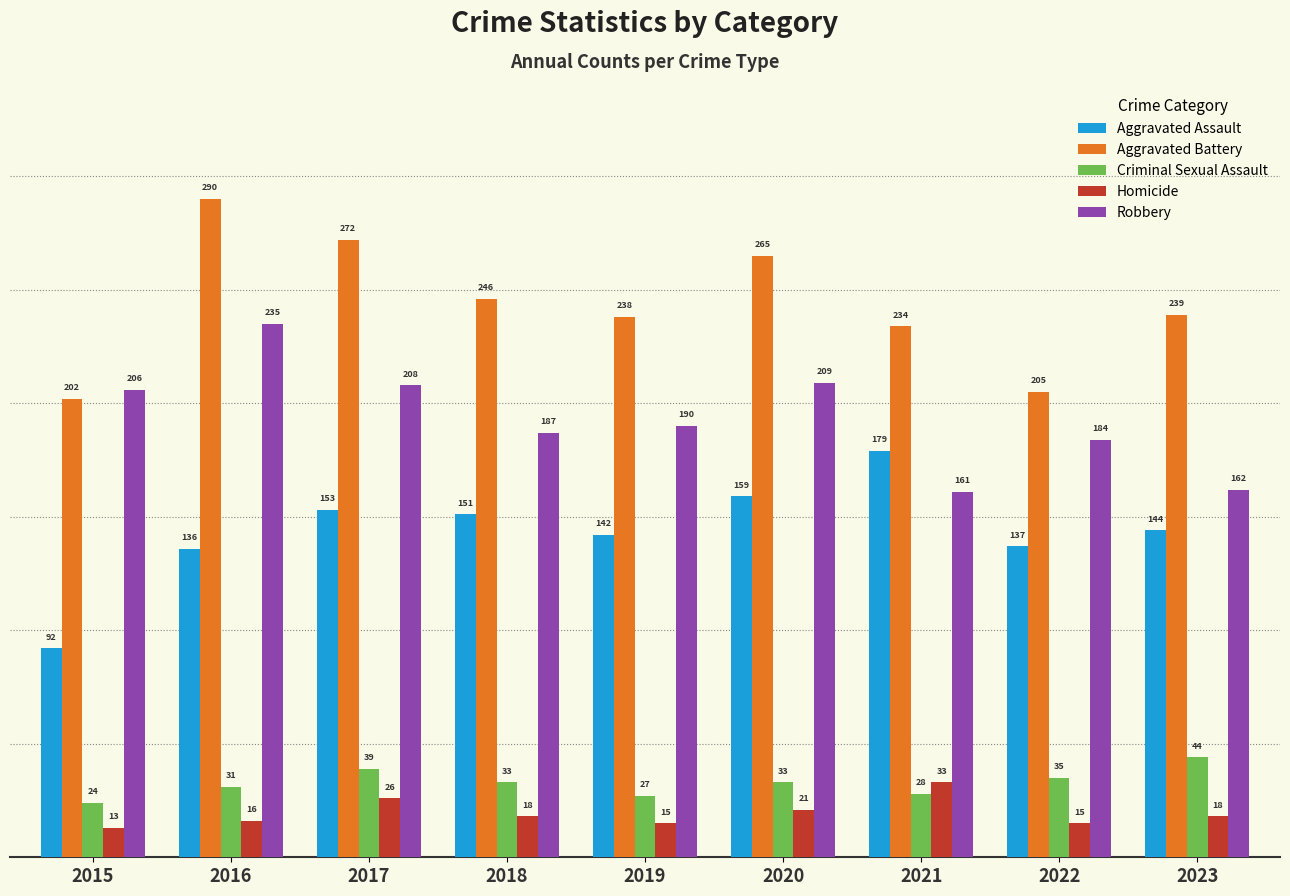

Reading left to right, transcribe all the data shown in this chart.

Aggravated Assault: 2015=92	2016=136	2017=153	2018=151	2019=142	2020=159	2021=179	2022=137	2023=144
Aggravated Battery: 2015=202	2016=290	2017=272	2018=246	2019=238	2020=265	2021=234	2022=205	2023=239
Criminal Sexual Assault: 2015=24	2016=31	2017=39	2018=33	2019=27	2020=33	2021=28	2022=35	2023=44
Homicide: 2015=13	2016=16	2017=26	2018=18	2019=15	2020=21	2021=33	2022=15	2023=18
Robbery: 2015=206	2016=235	2017=208	2018=187	2019=190	2020=209	2021=161	2022=184	2023=162